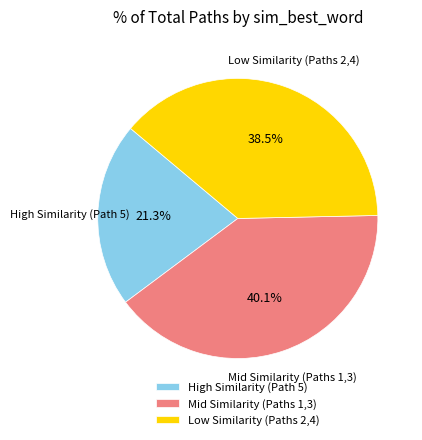

Does any single category account for the majority?

No